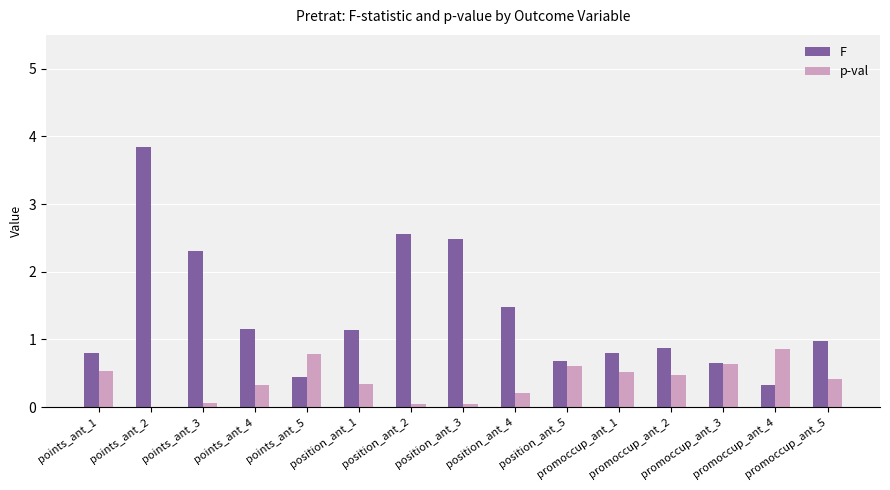

What is the maximum value shown in the chart?

3.8